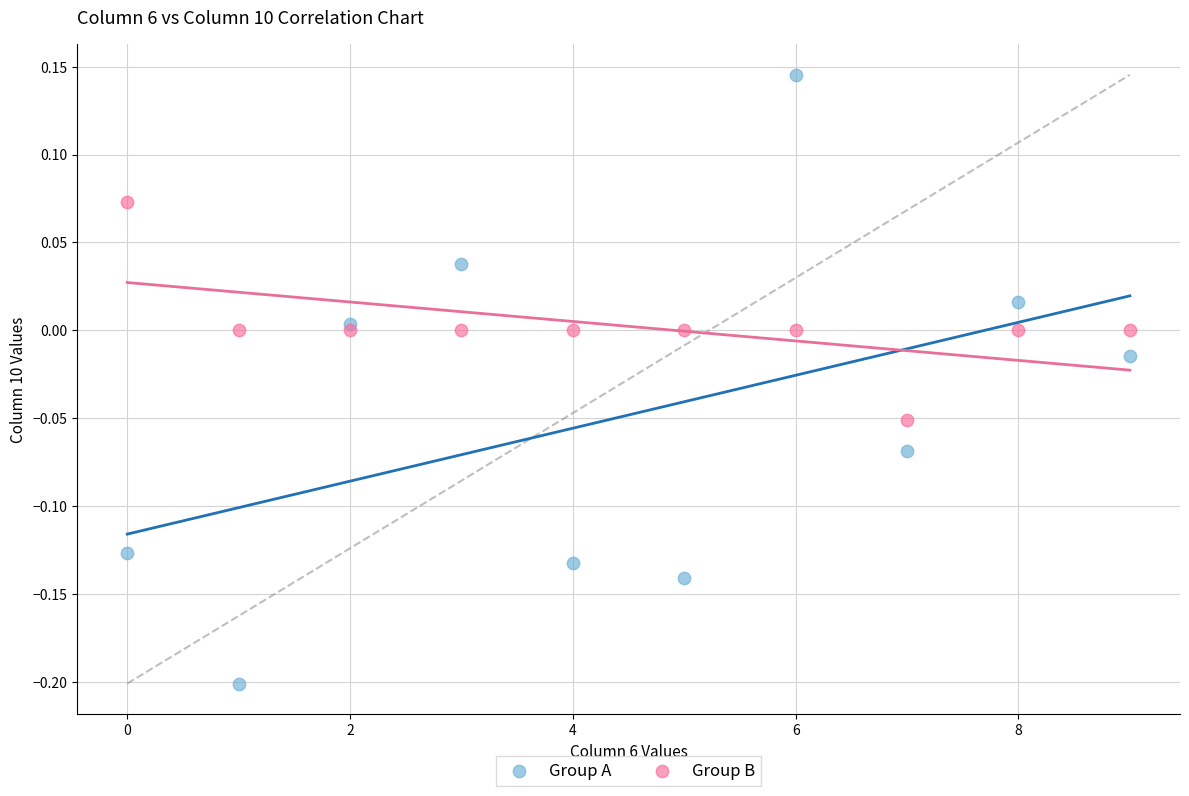

What are all the series names shown in the legend?

Group A, Group B